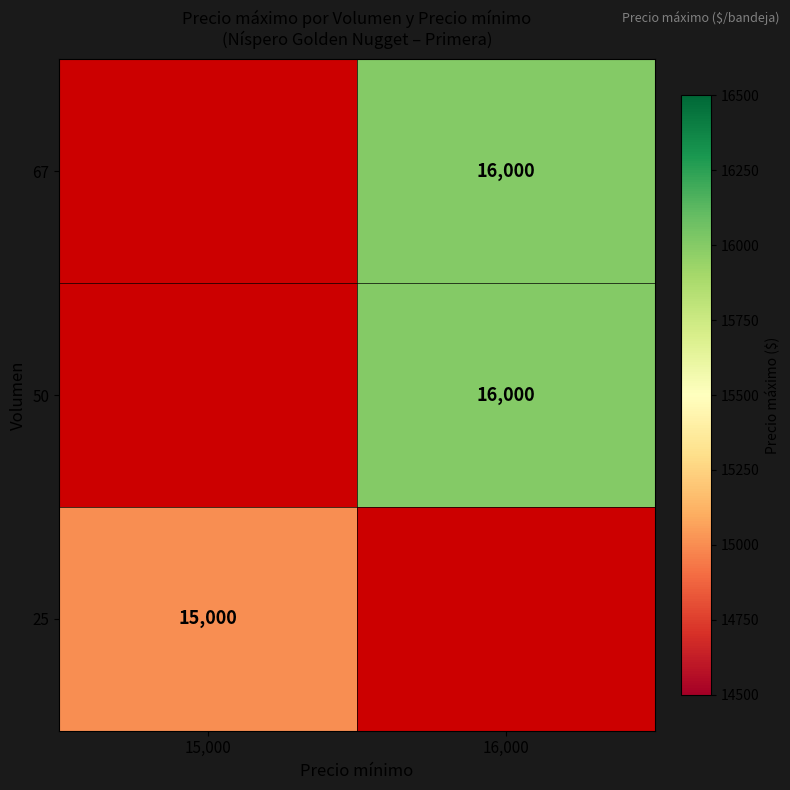

True or false: 67 has a value of 24360 at 16,000.

False